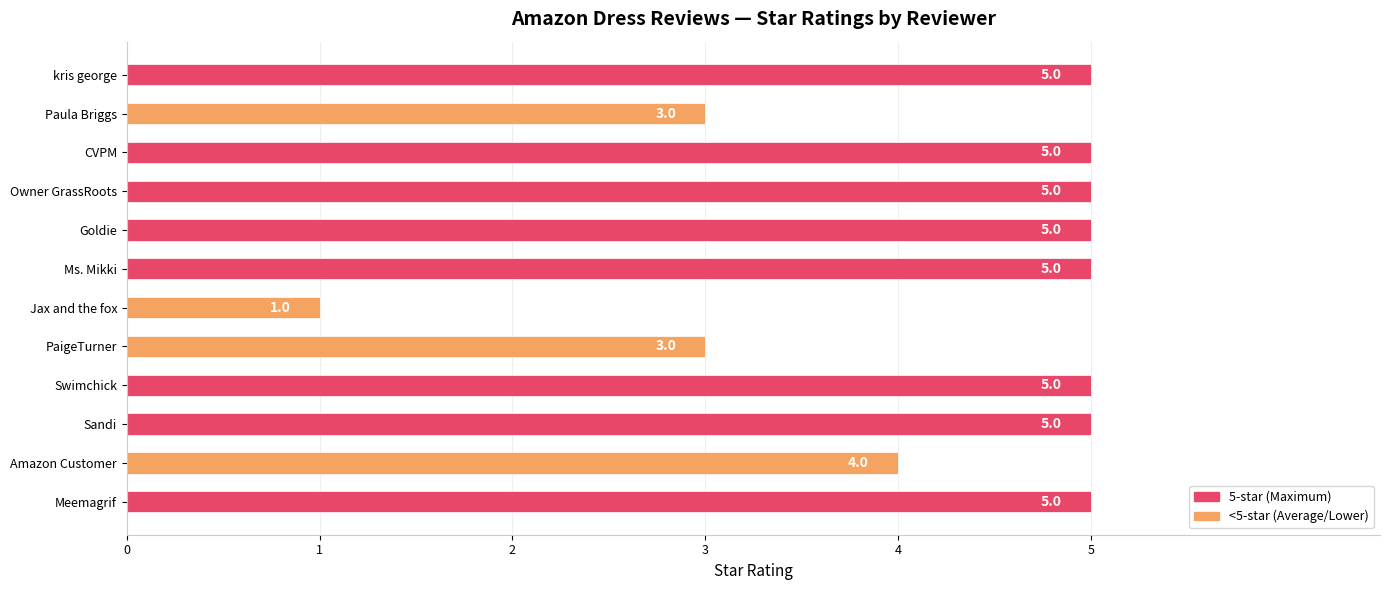

Read the value at CVPM.

5